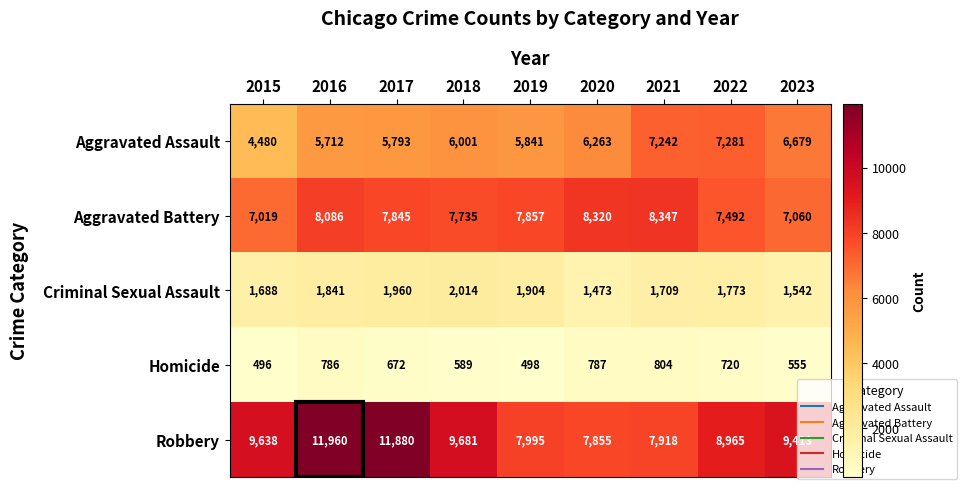

The Homicide series shows 167 at 2018. True or false?

False